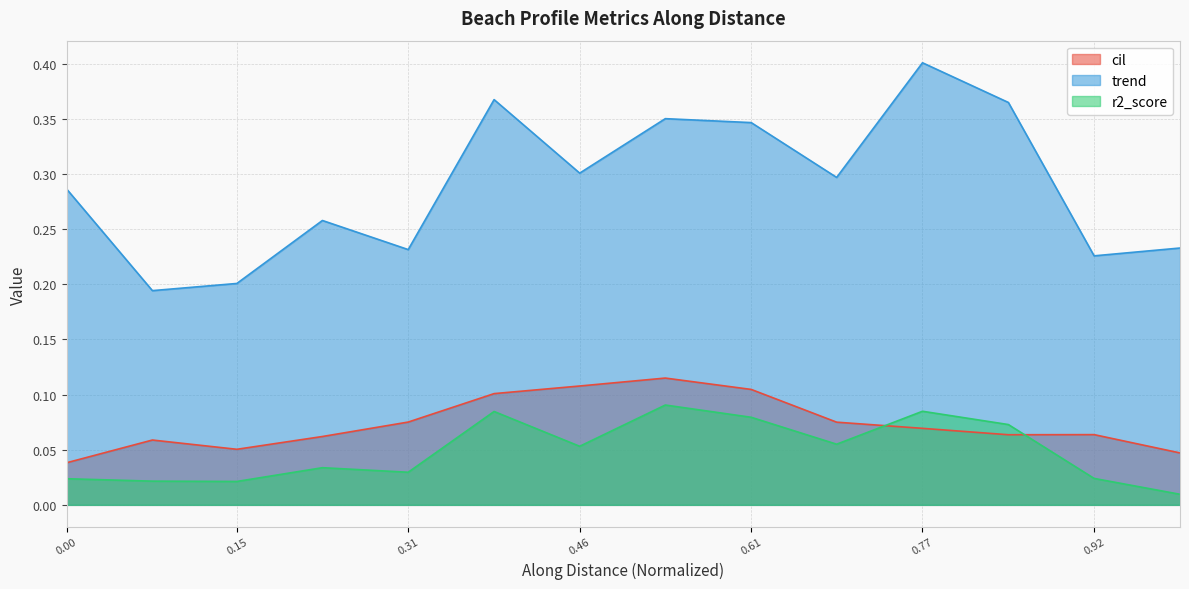

True or false: trend and cil intersect in this chart.

False